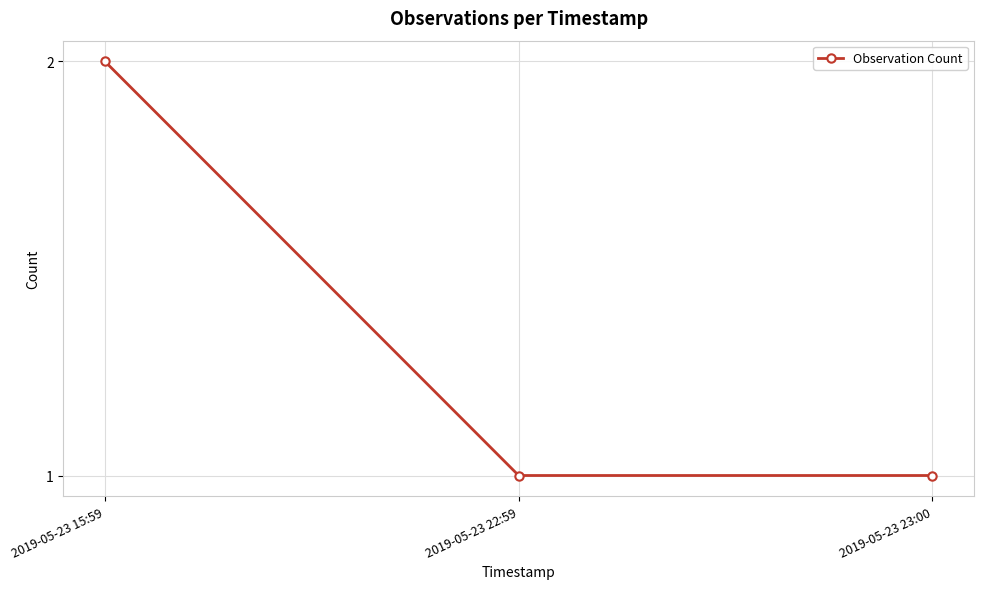

At which category does the chart reach its peak across all series?

2019-05-23 15:59